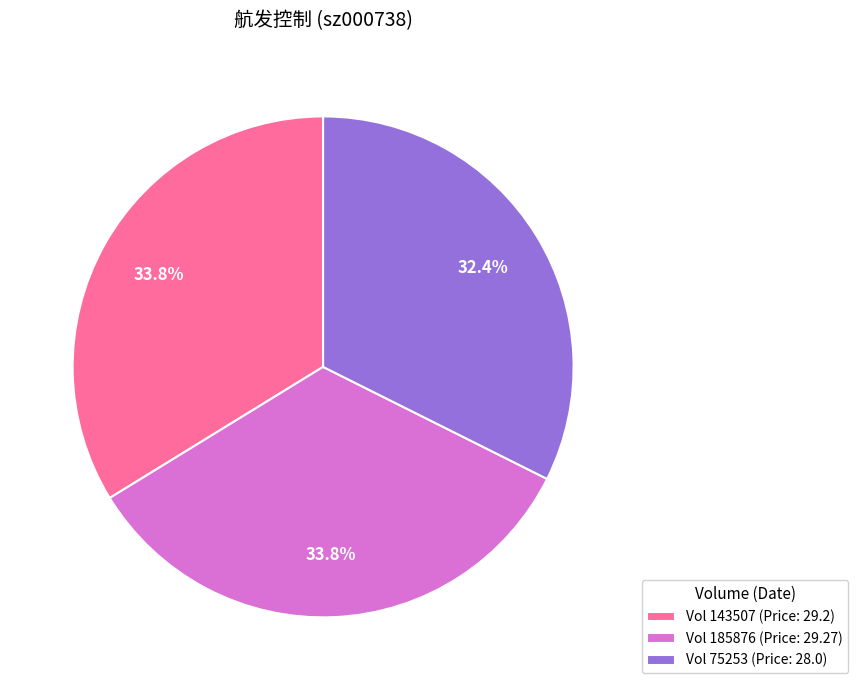

Does any single category account for the majority?

No